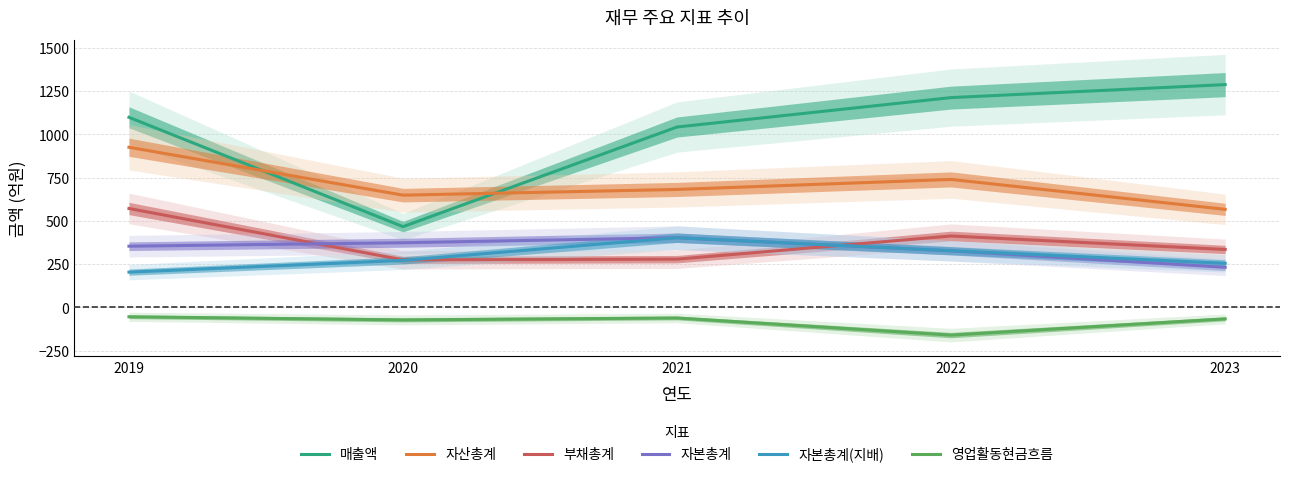

At which category is the sum across all series the highest?

2019